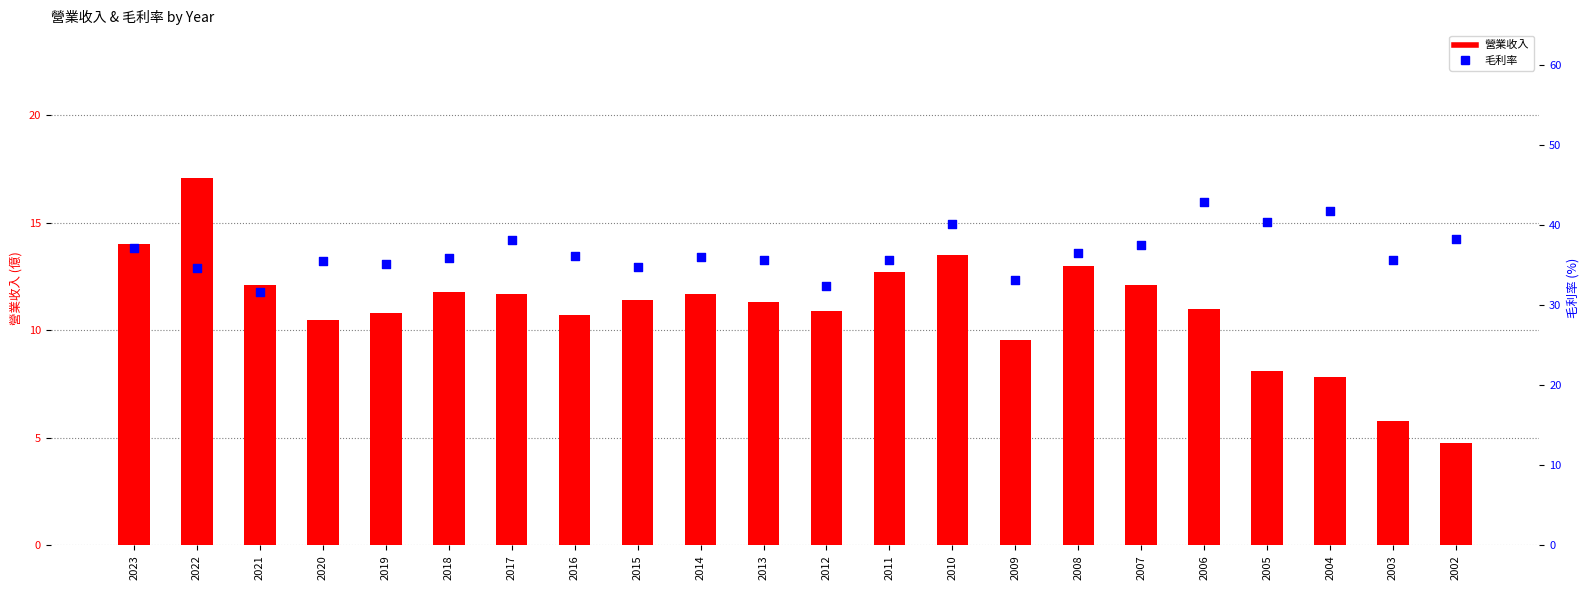

Which series has the largest total across all categories?

毛利率